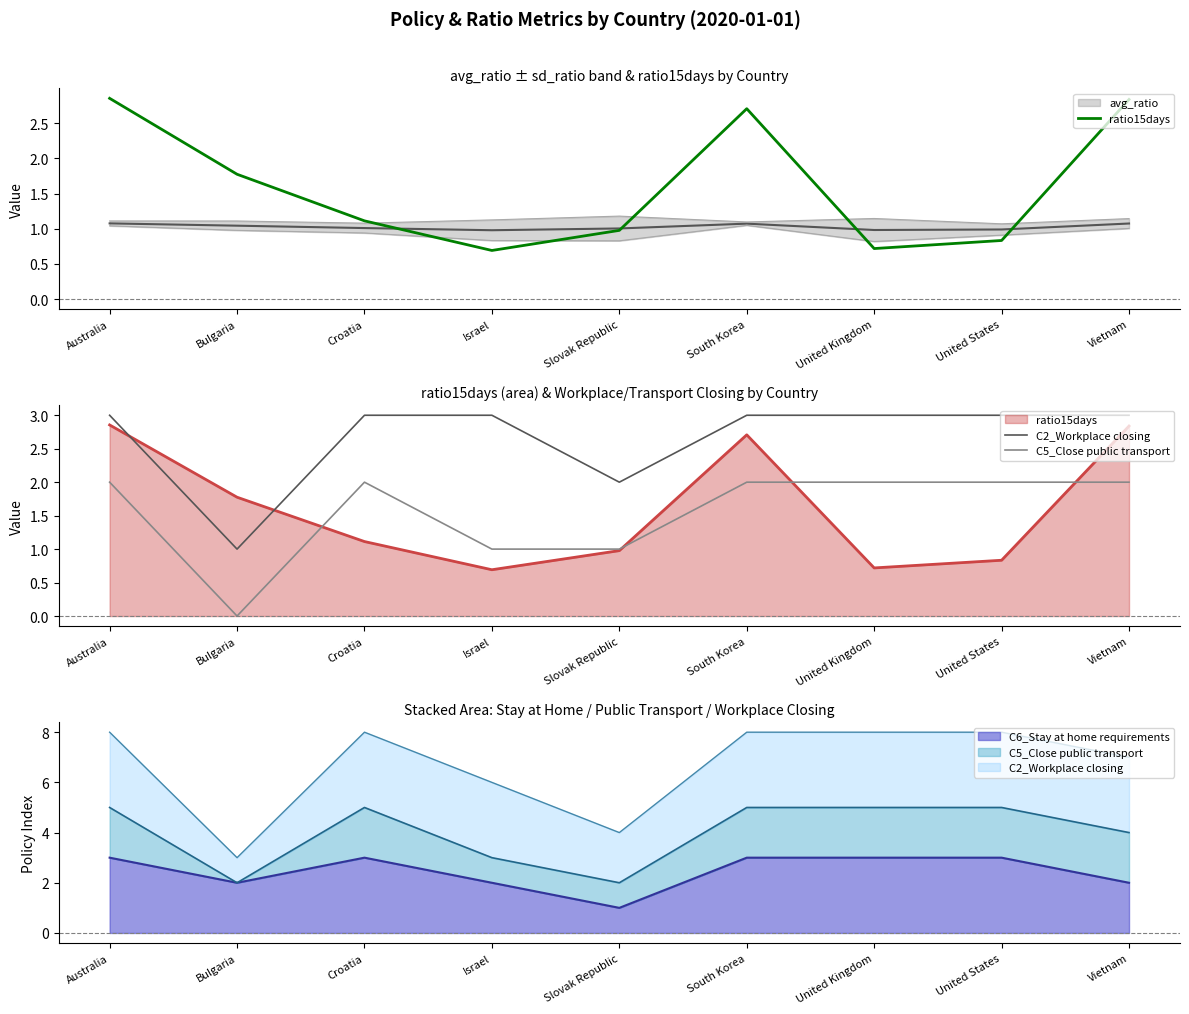

Which series has the largest range (max minus min)?

ratio15days